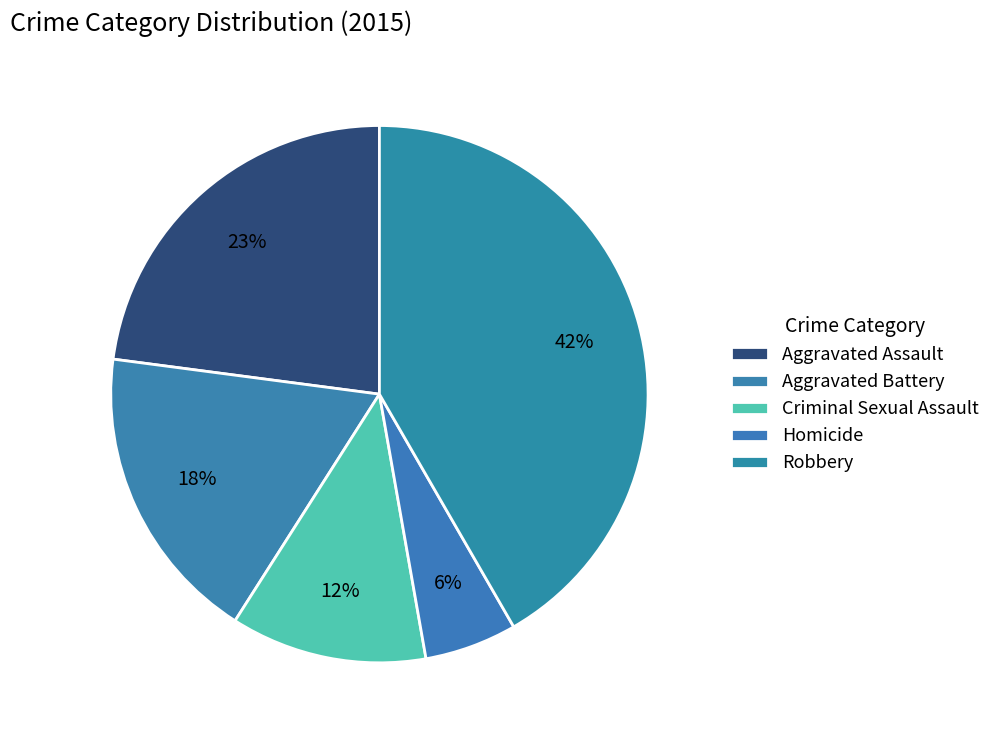

Does any single category account for the majority?

No